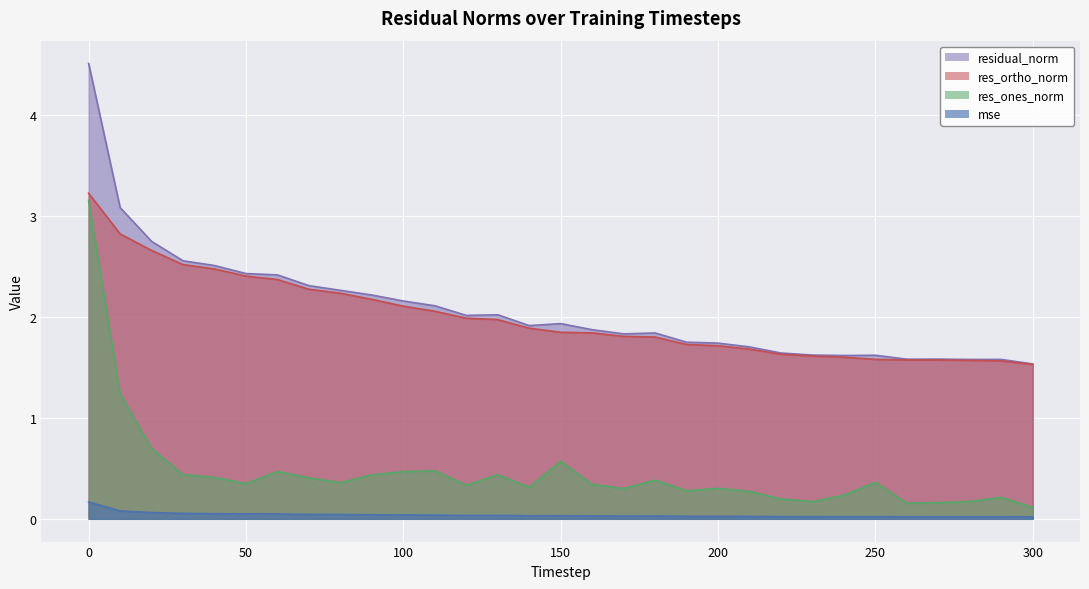

True or false: res_ortho_norm and res_ones_norm cross at least once.

False